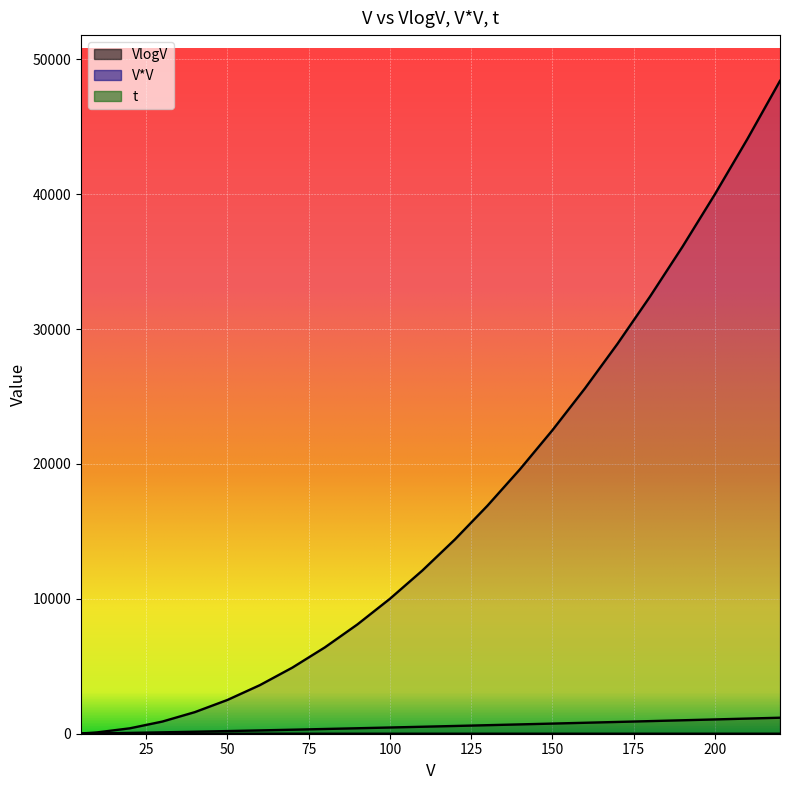

What is the minimum value for V*V?

25.0